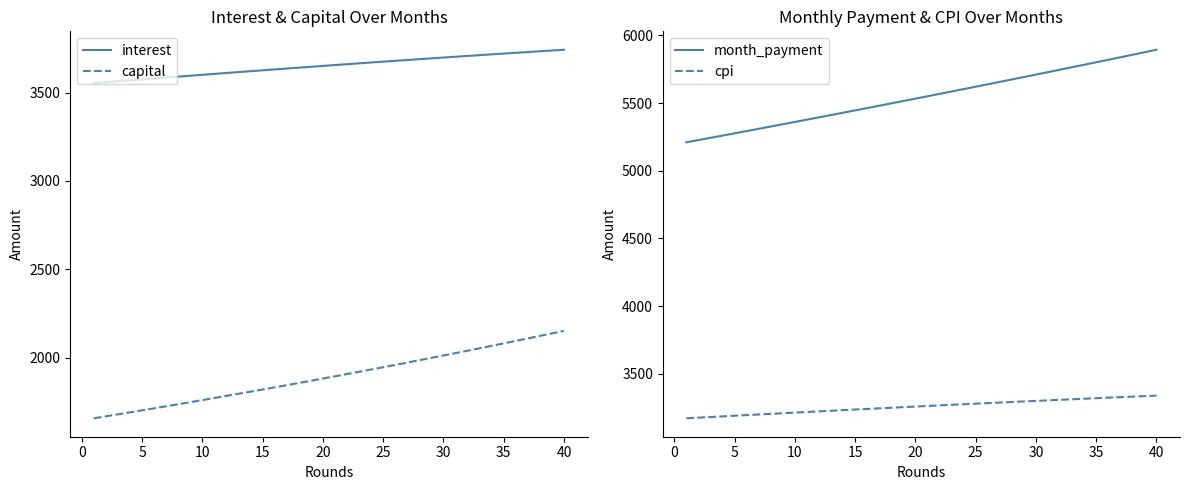

Is this an area chart (filled region under the line)?

No